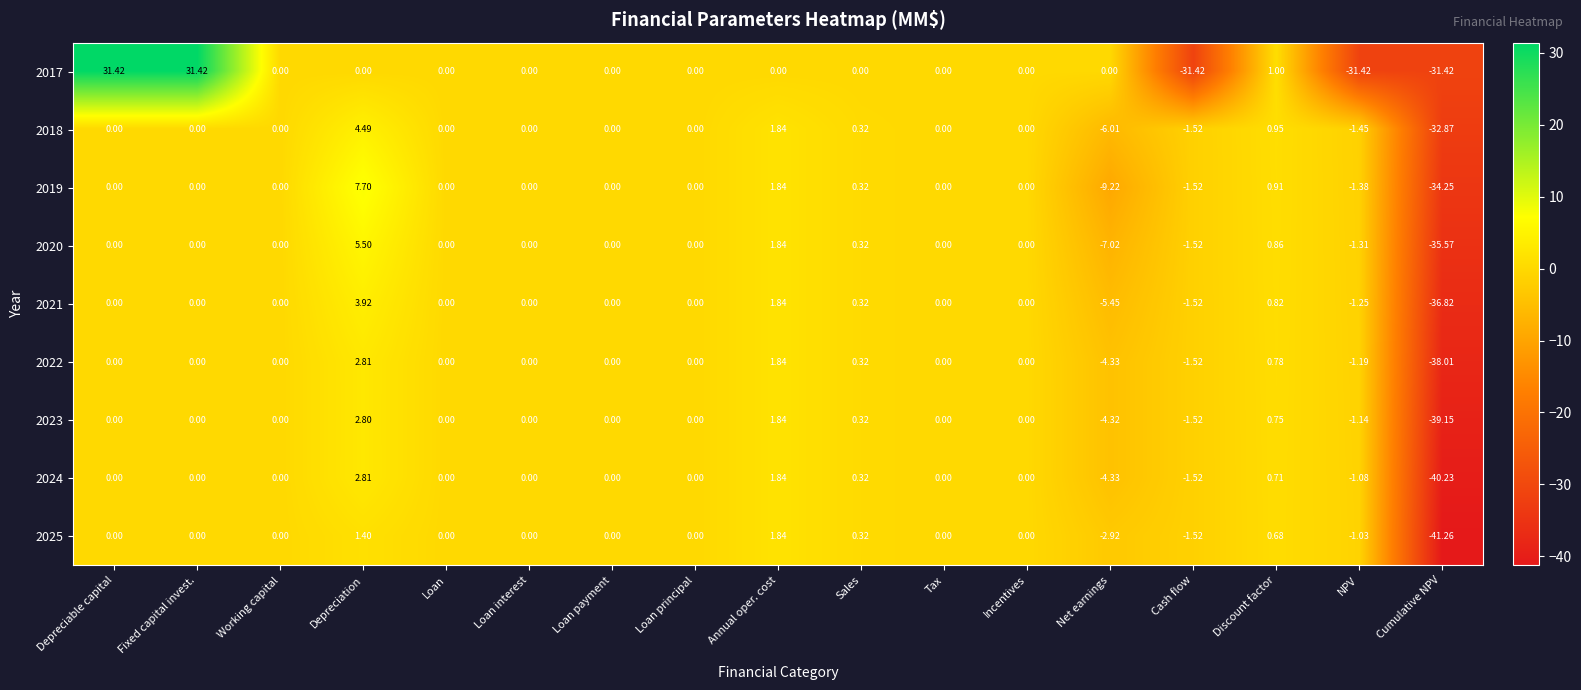

At which label is 2018 closest to -14?

Net earnings